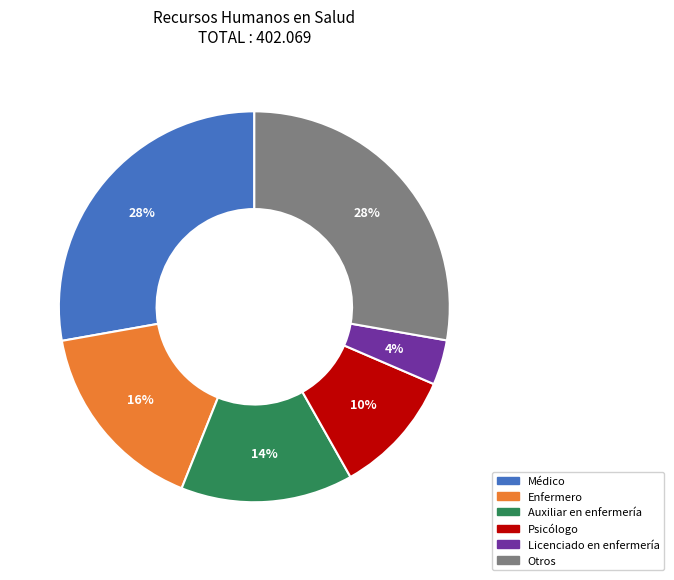

The Médico slice represents 35% of the pie. True or false?

False